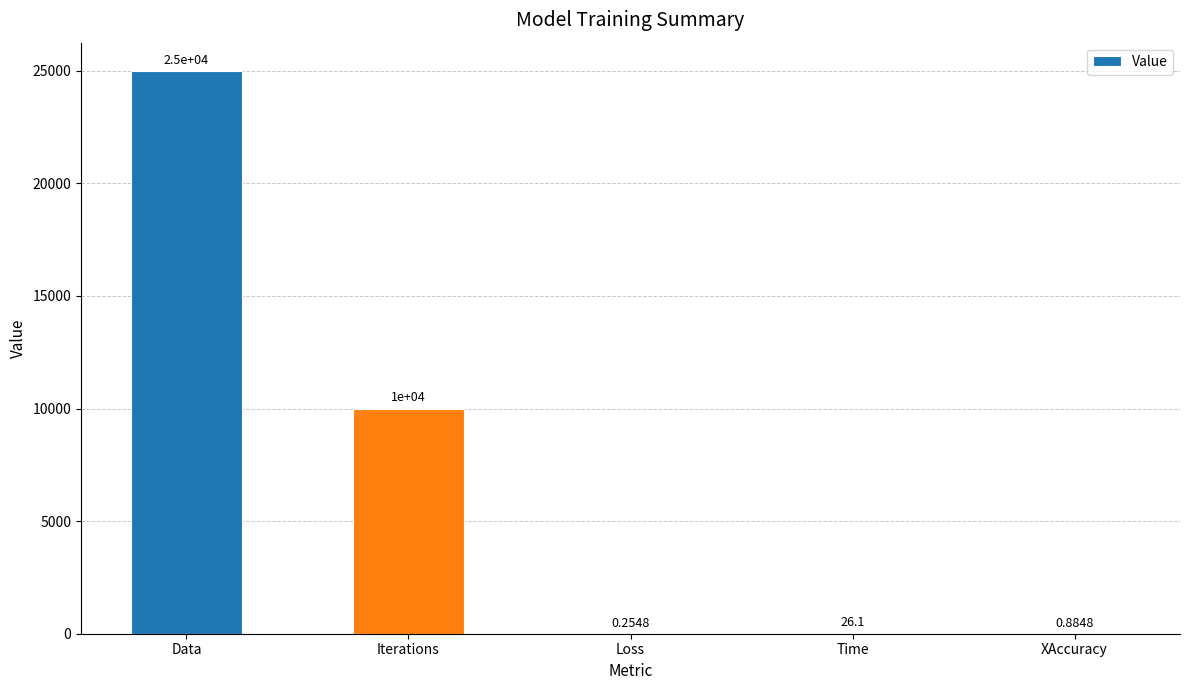

At which category does the chart reach its peak across all series?

Data